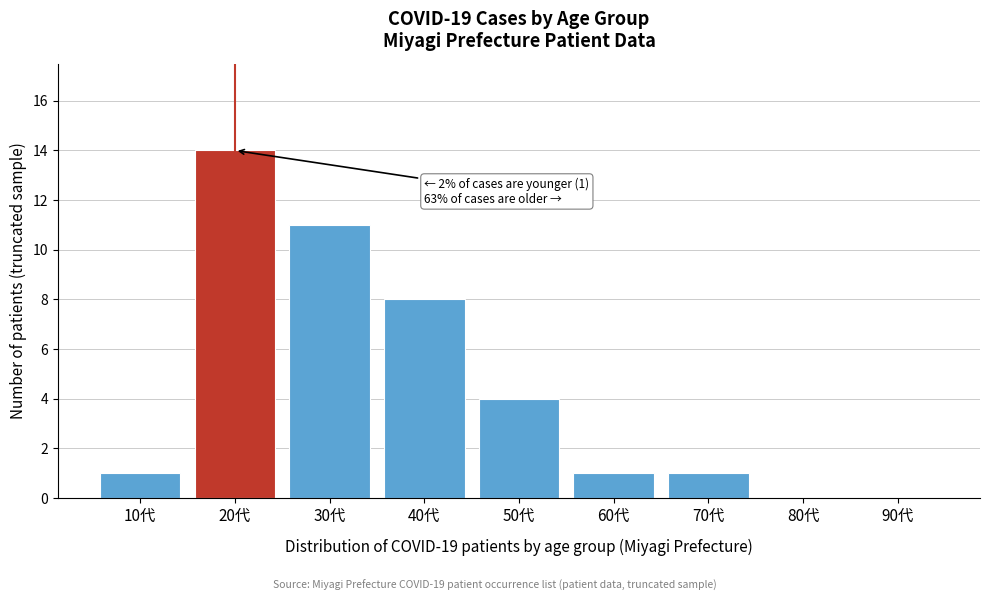

Reading left to right, list all the values displayed in this chart.

10代=1	20代=14	30代=11	40代=8	50代=4	60代=1	70代=1	80代=0	90代=0